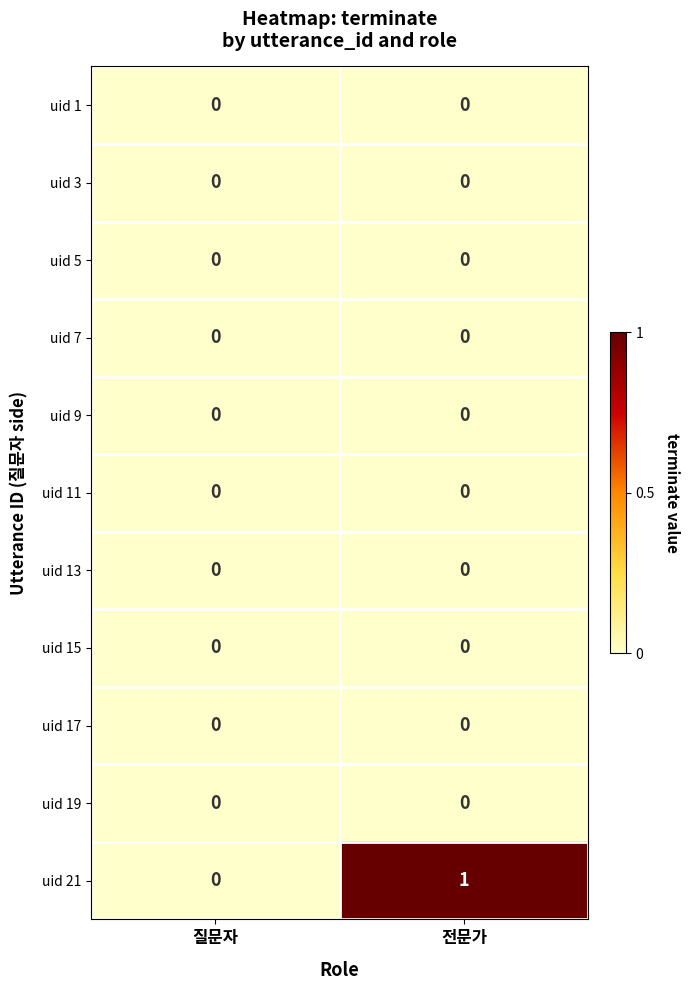

At which category is the sum across all series the highest?

전문가